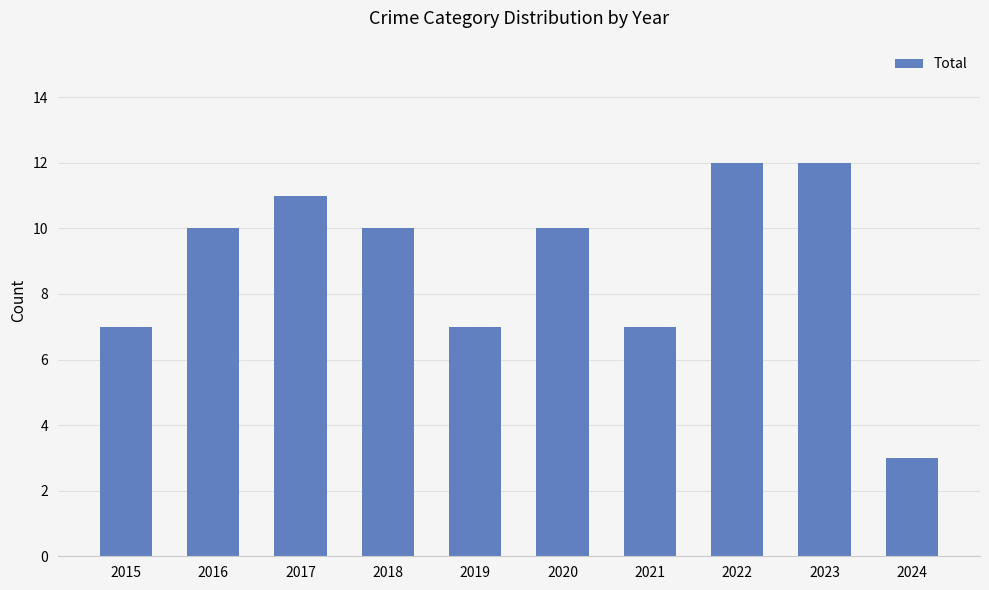

What is the smallest value displayed?

3